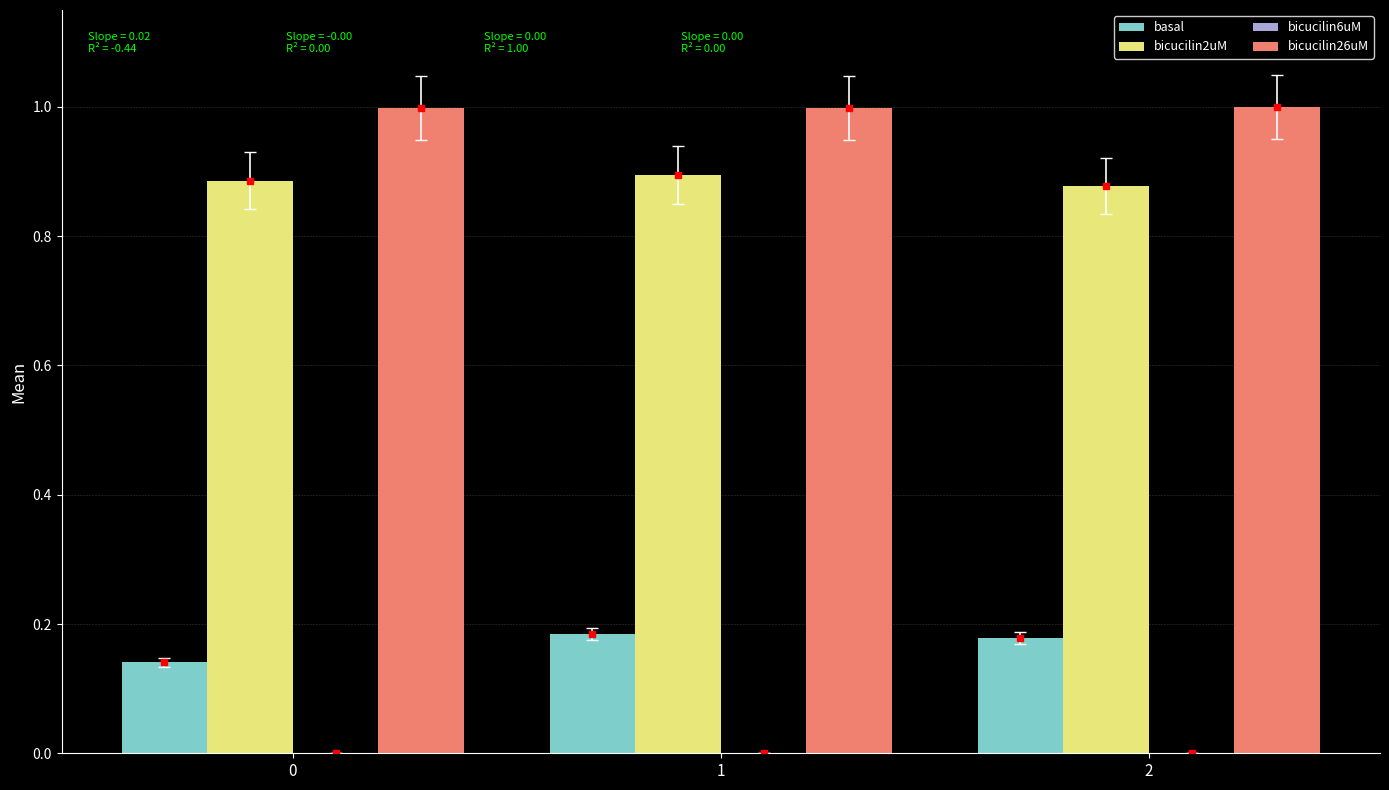

What is the lowest value of the bicucilin26uM series?

1.0